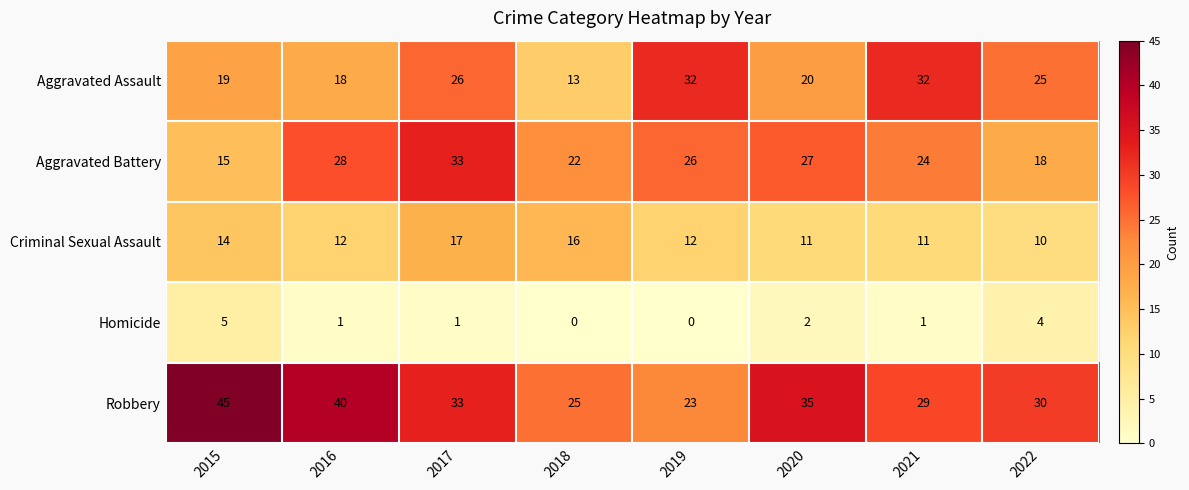

List the series in order of their peak value, lowest first.

Homicide, Criminal Sexual Assault, Aggravated Assault, Aggravated Battery, Robbery